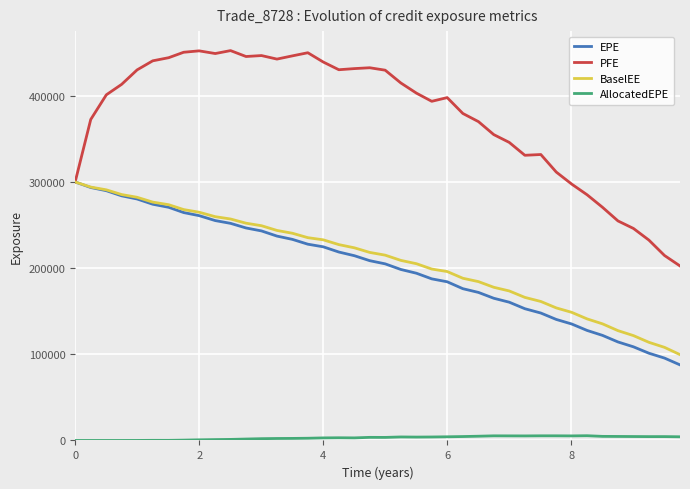

What is the highest value of the BaselEE series?

300599.0